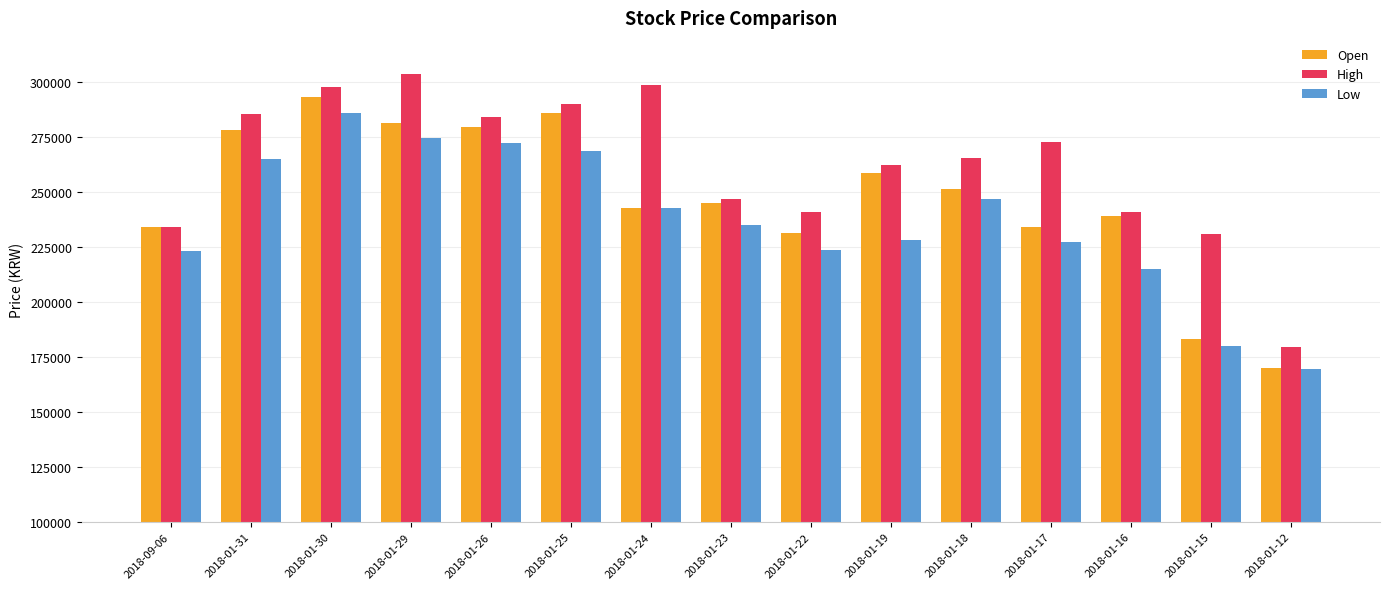

Rank the series at 2018-01-23 from lowest to highest value.

Low, Open, High